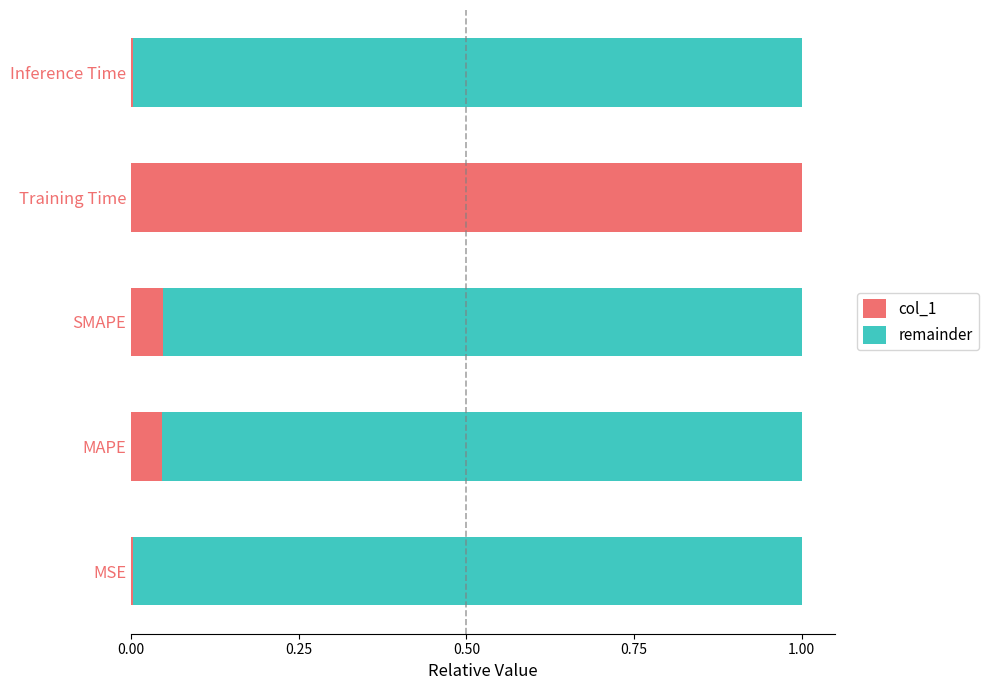

What are all the series names shown in the legend?

col_1, remainder